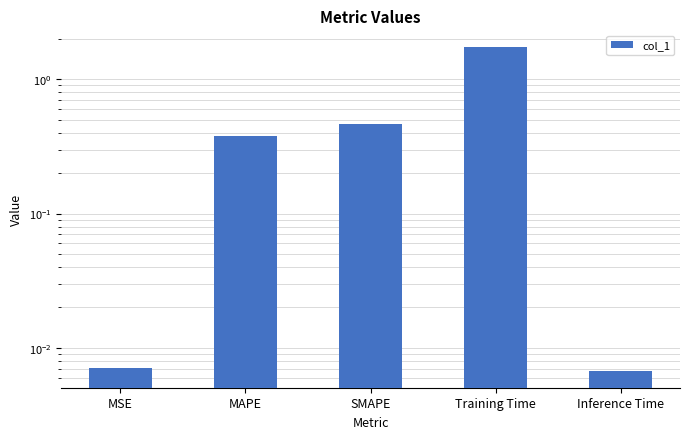

What is the difference between the second highest and second lowest values?

0.5